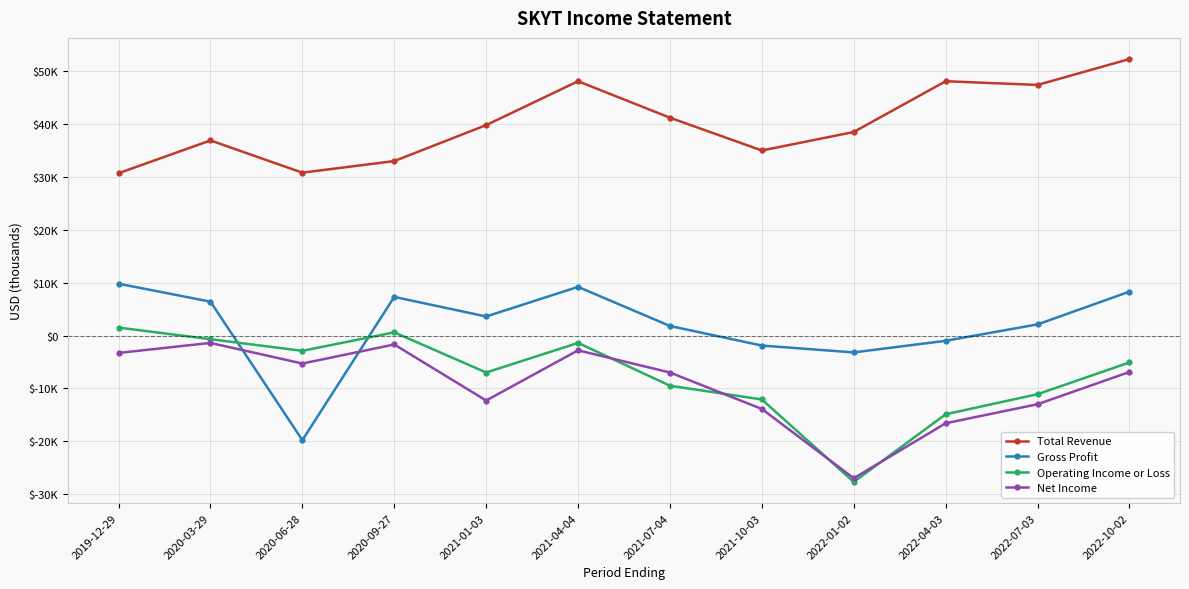

Is it true that Net Income equals -13000 at 2022-07-03?

True